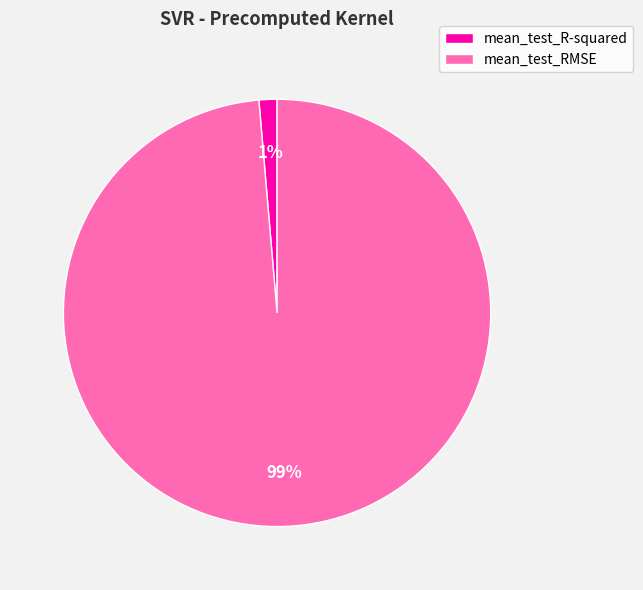

What is the majority slice?

mean_test_RMSE